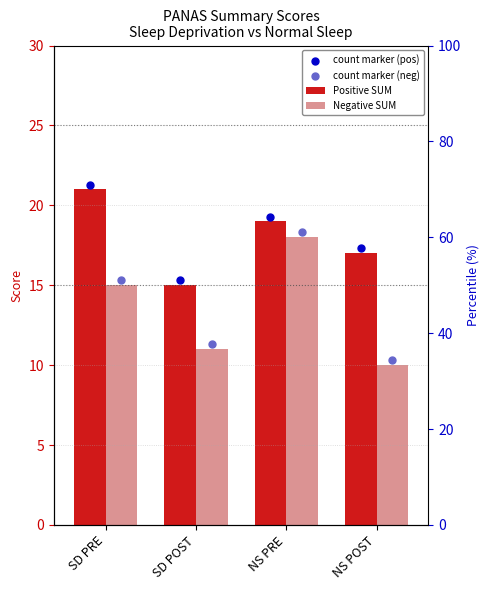

What is the total value across all series at SD POST?

26